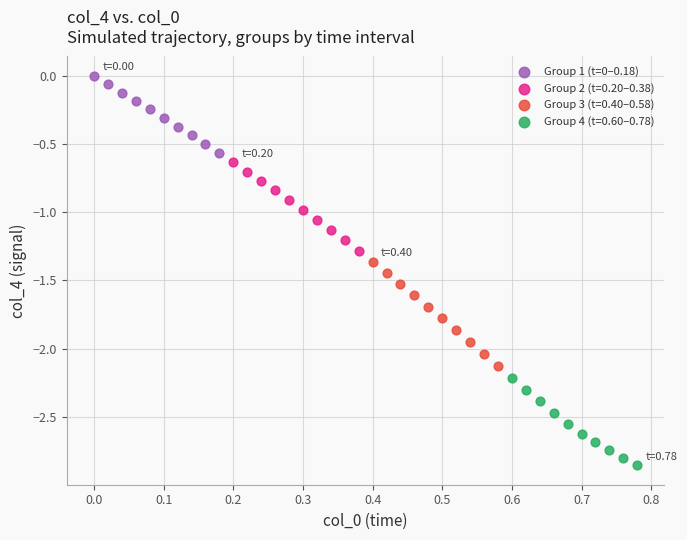

Which series contains the lowest Y value?

Group 4 (t=0.60–0.78)